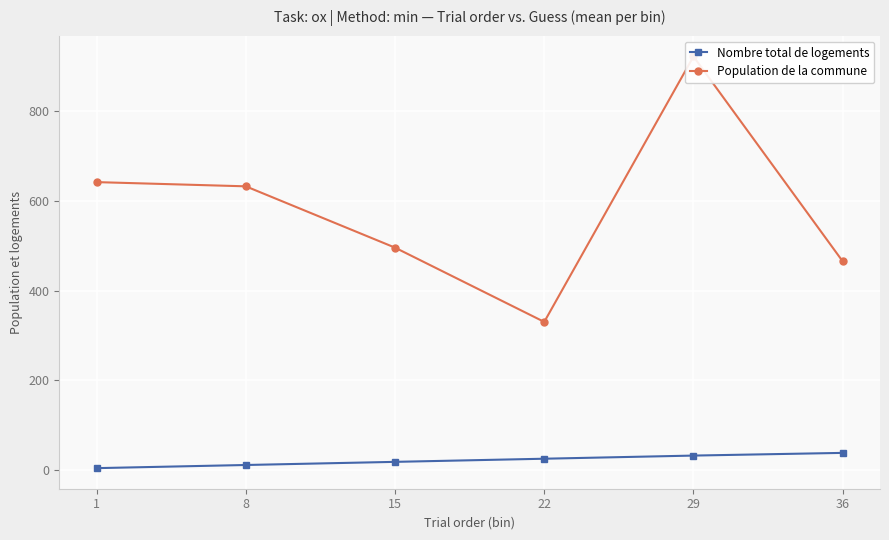

List the labels in order of Nombre total de logements value, smallest first.

1, 8, 15, 22, 29, 36